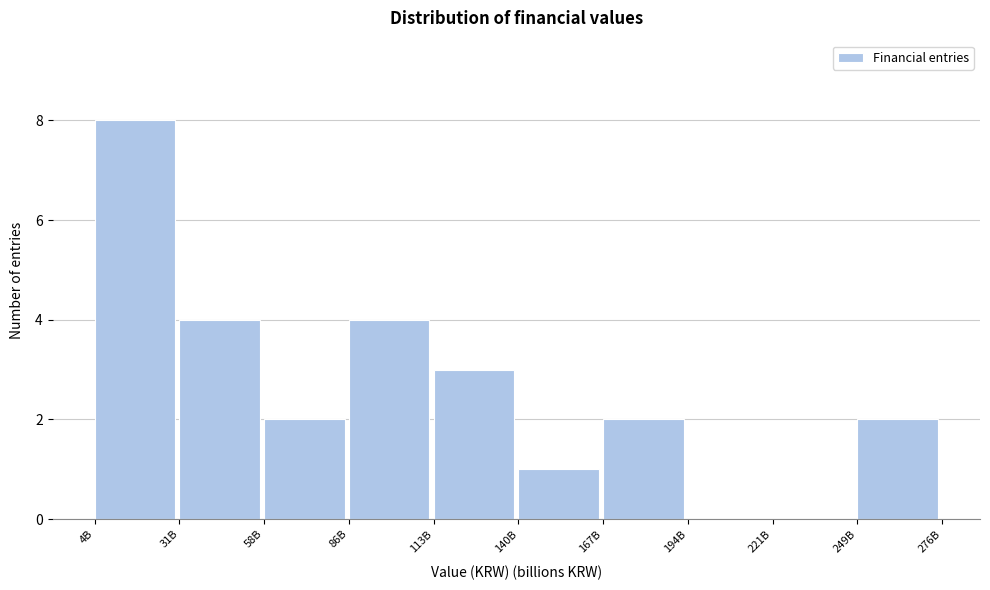

Reading left to right, list all the values displayed in this chart.

4B=8	31B=4	58B=2	86B=4	113B=3	140B=1	167B=2	194B=0	221B=0	249B=2